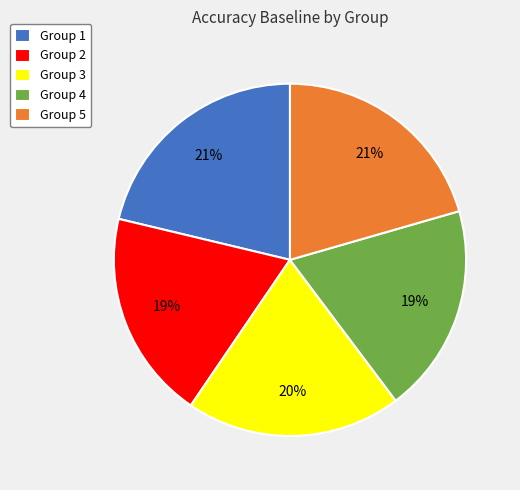

Combined, do Group 5 and Group 2 account for over 50%?

No